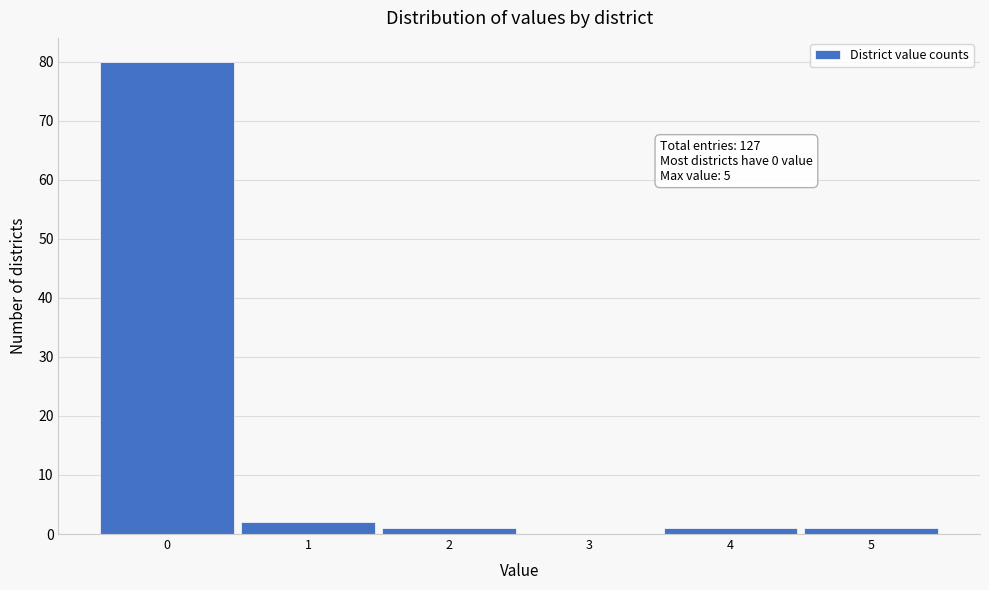

Over which range of the x-axis is the bar tallest?

-0.5 to 0.5